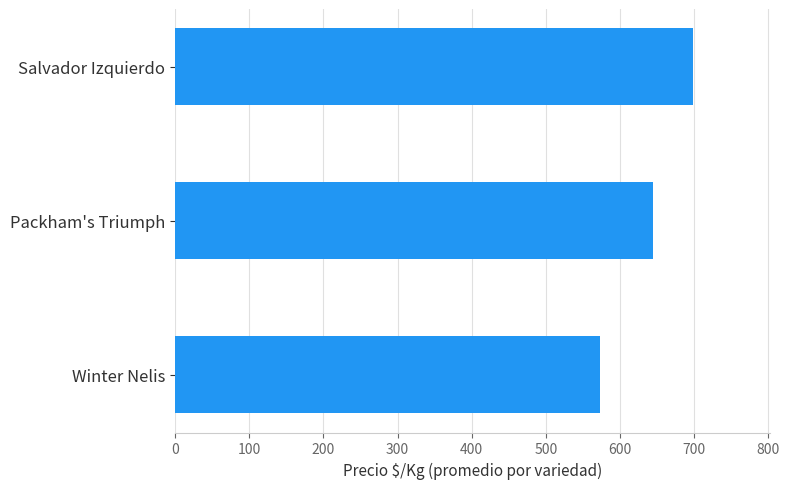

Read the value at Salvador Izquierdo, to the nearest 10.

700